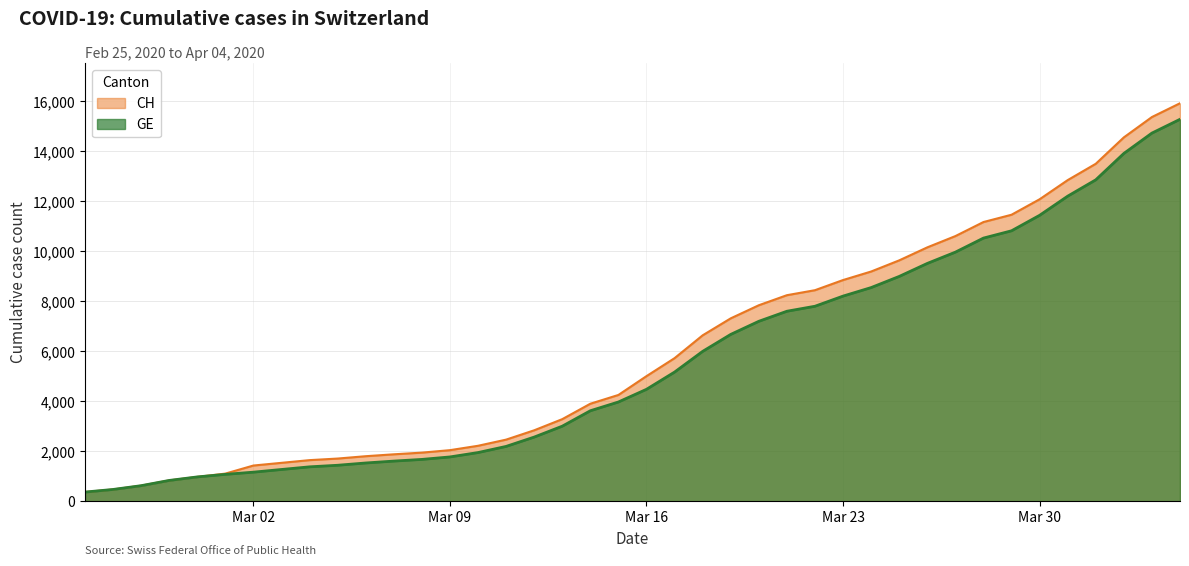

List the series in order of their peak value, highest first.

CH, GE